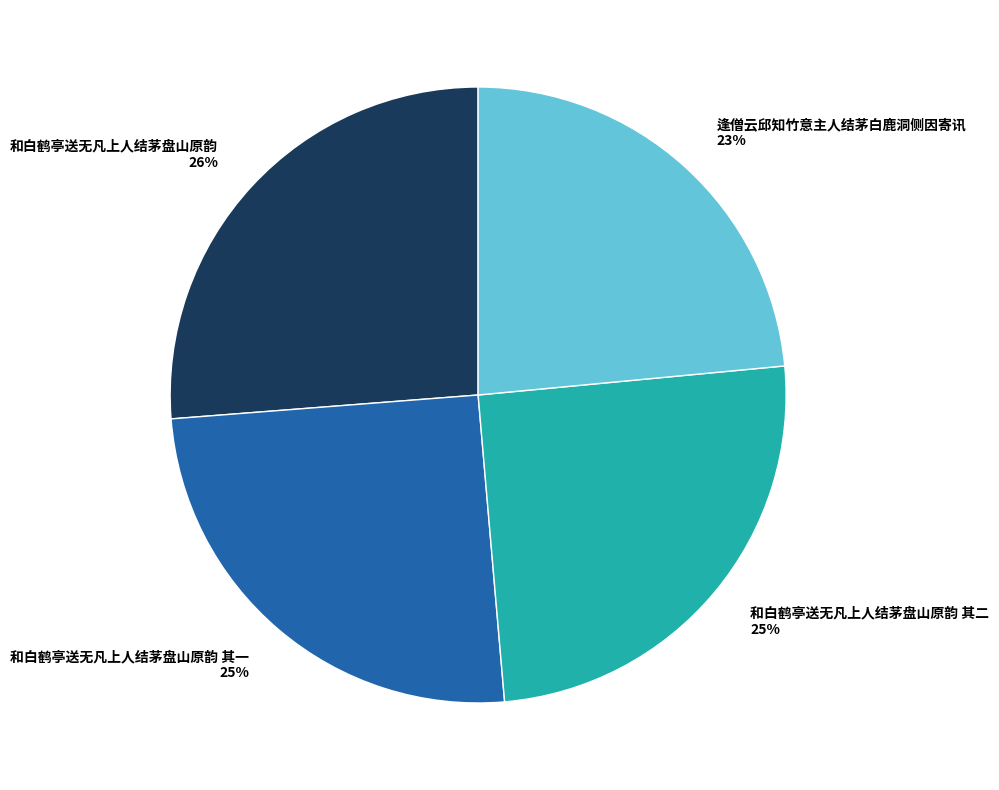

What is the largest slice in the pie chart?

和白鹤亭送无凡上人结茅盘山原韵